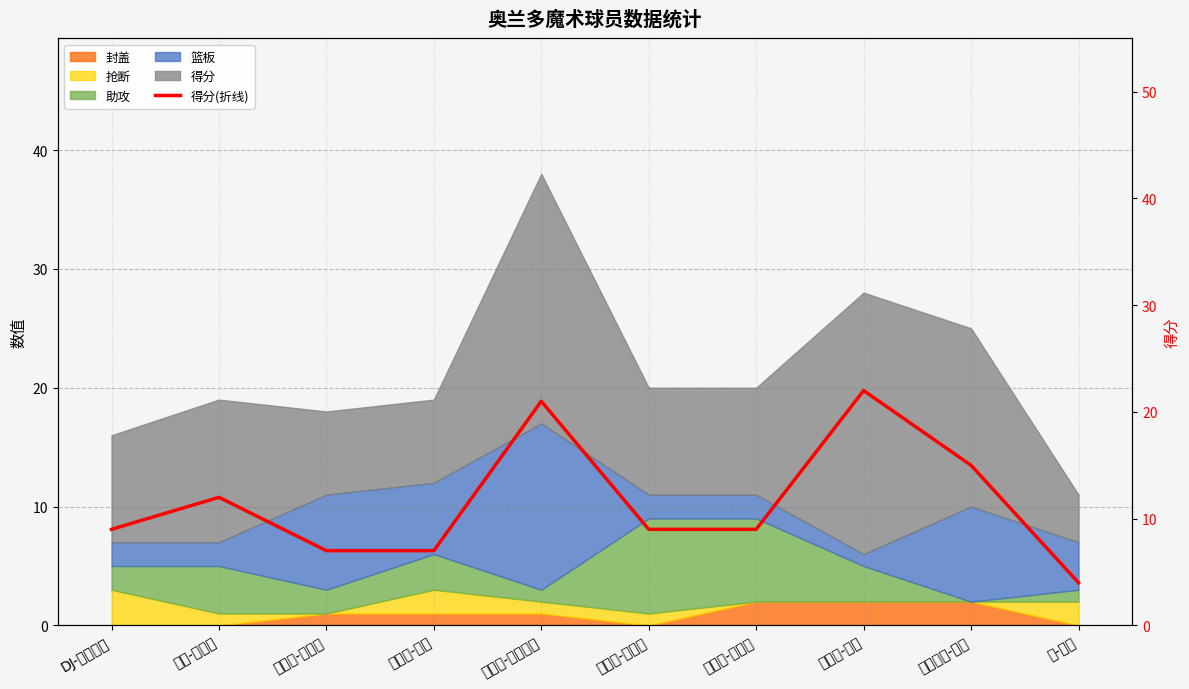

Where is the first local maximum?

埃文-富尼耶